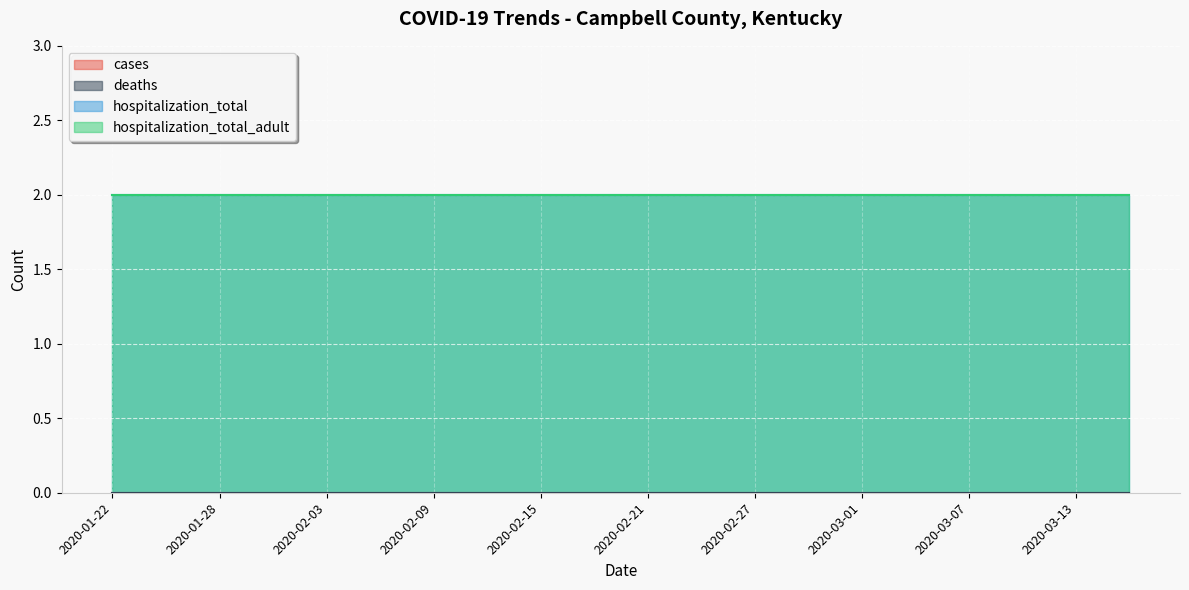

Which series has the largest total across all categories?

hospitalization_total